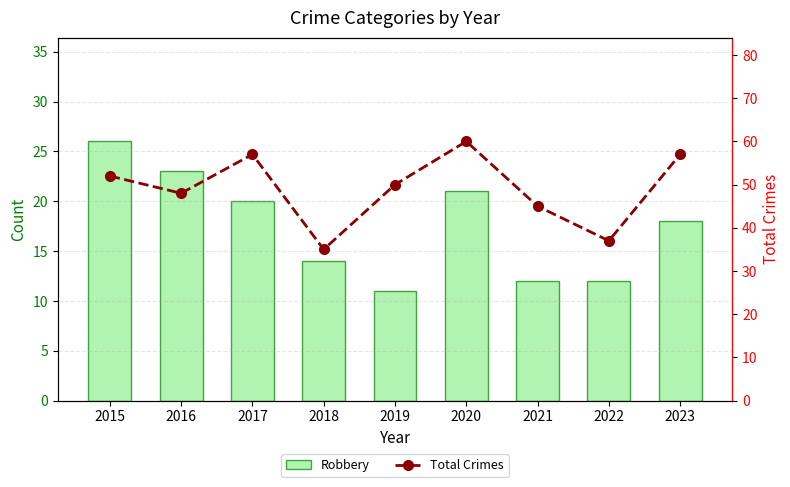

Which series has the largest total across all categories?

Total Crimes